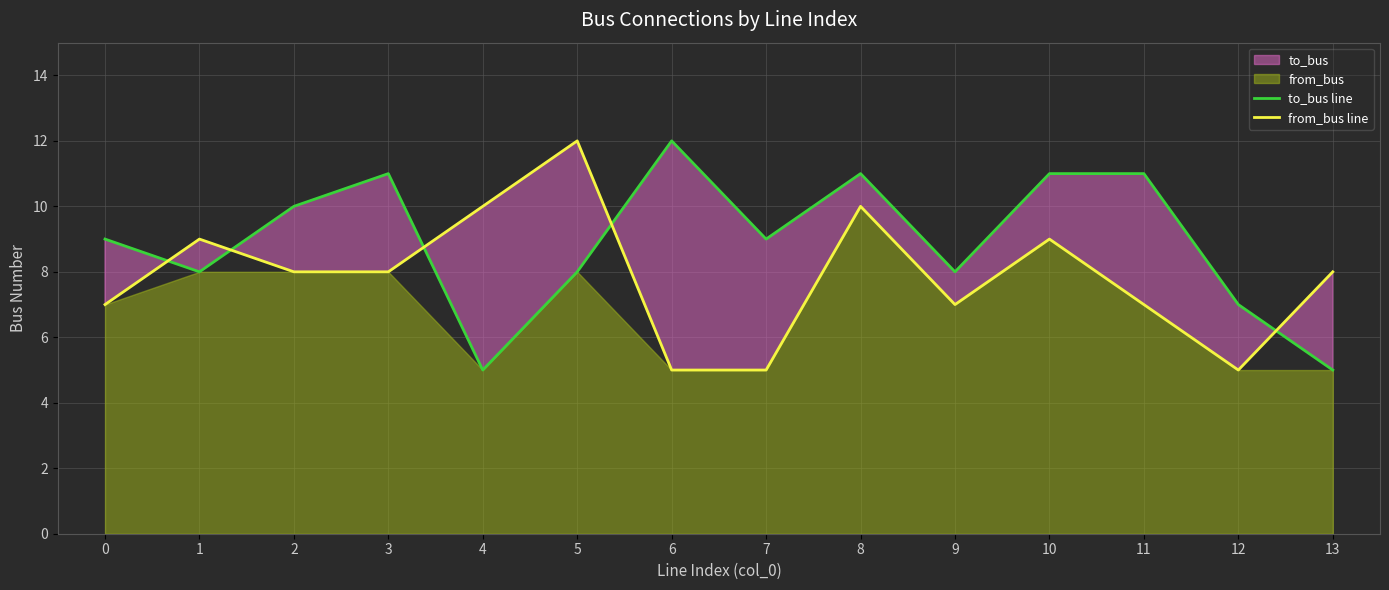

What is the spread (max minus min) of values at 10?

2